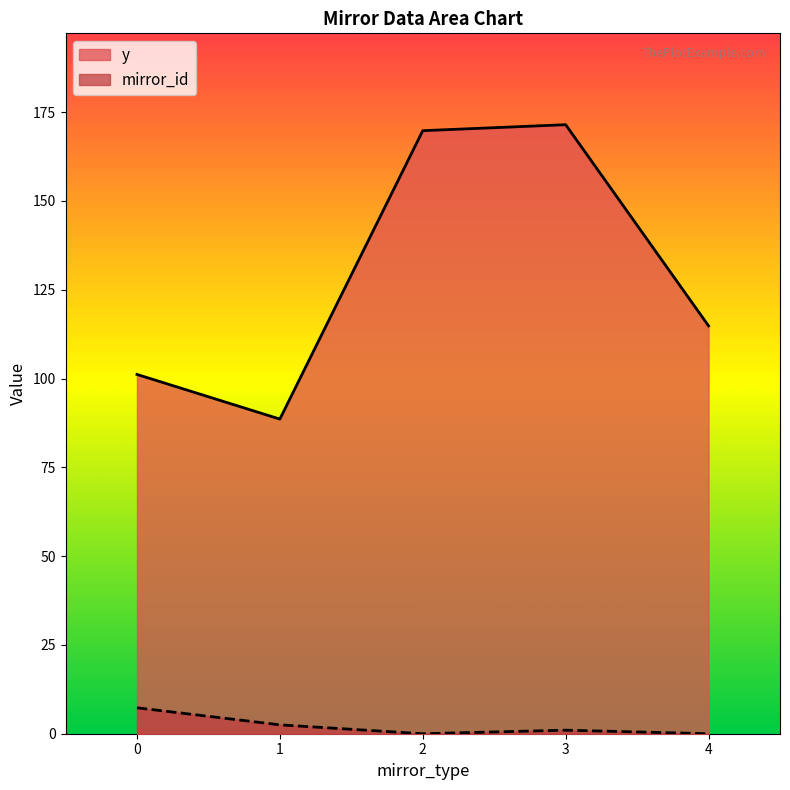

Which series ends up on top after the final intersection of y and mirror_id?

y